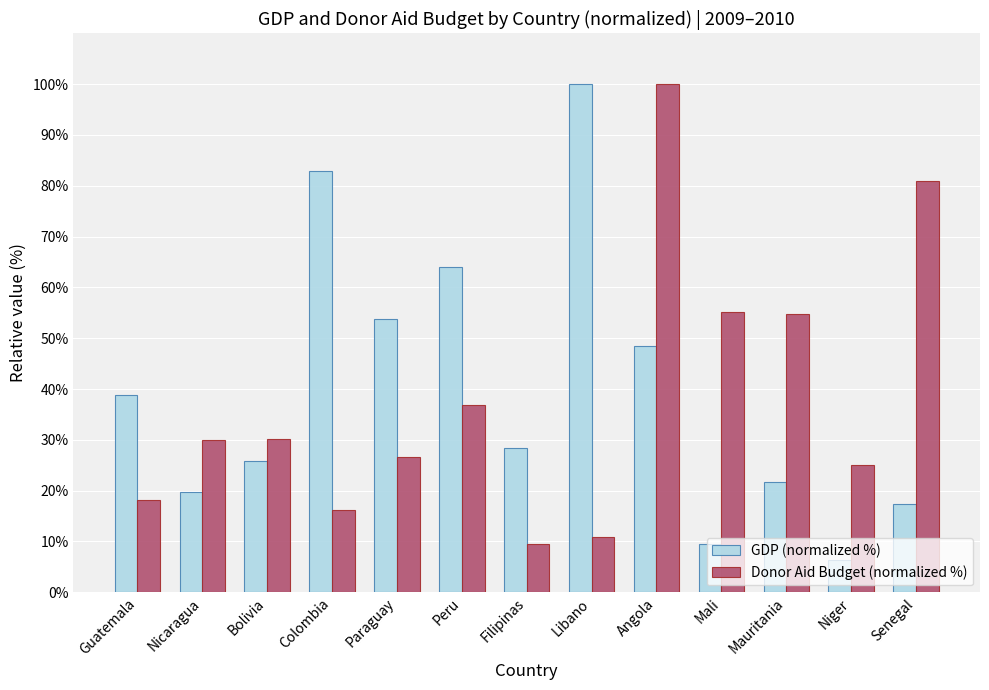

How many values in the GDP (normalized %) series exceed 28?

7